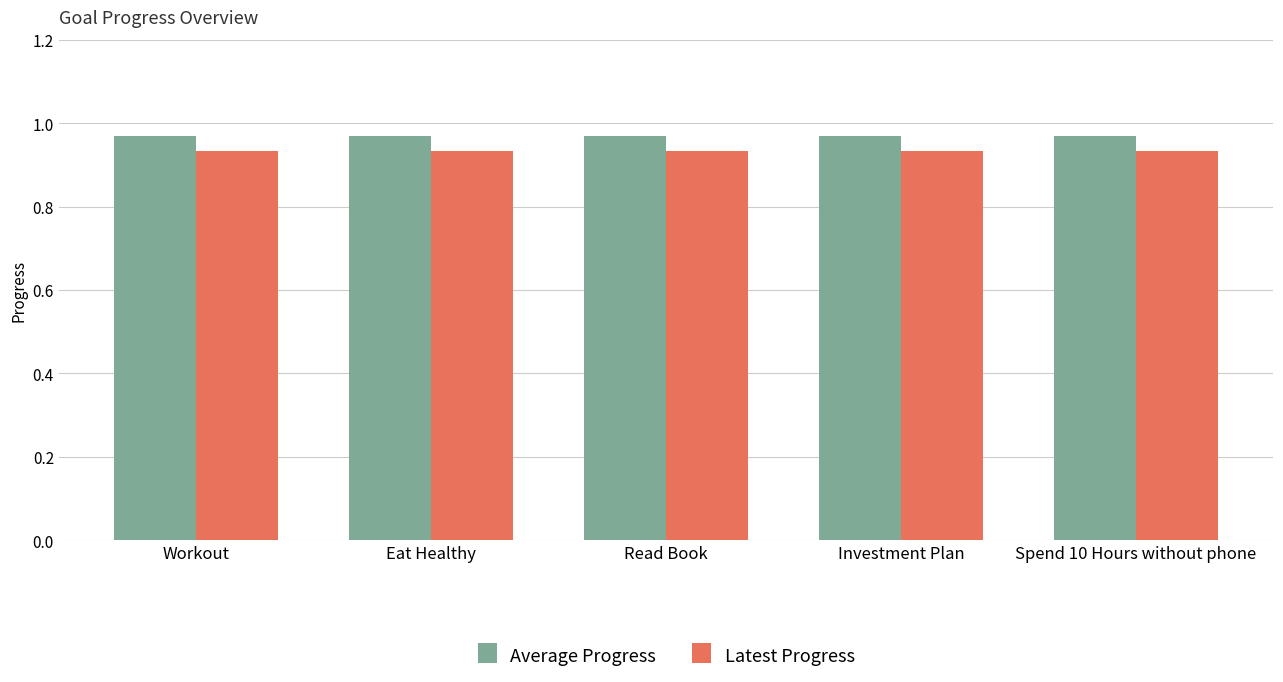

Is it true that Latest Progress equals 1.4 at Workout?

False